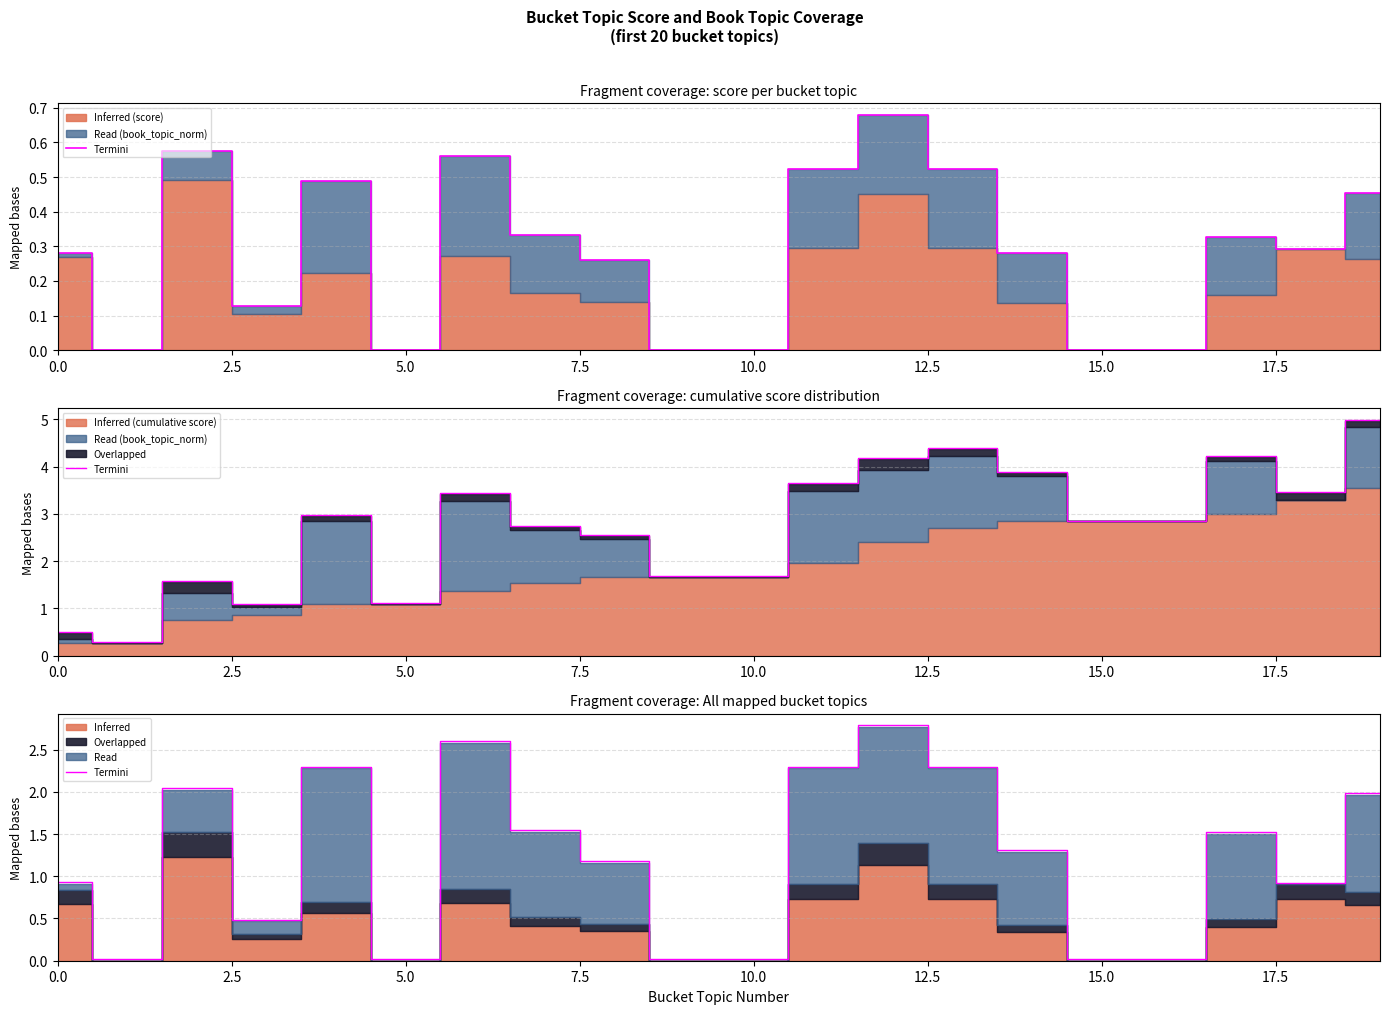

How many values are below 1?

9